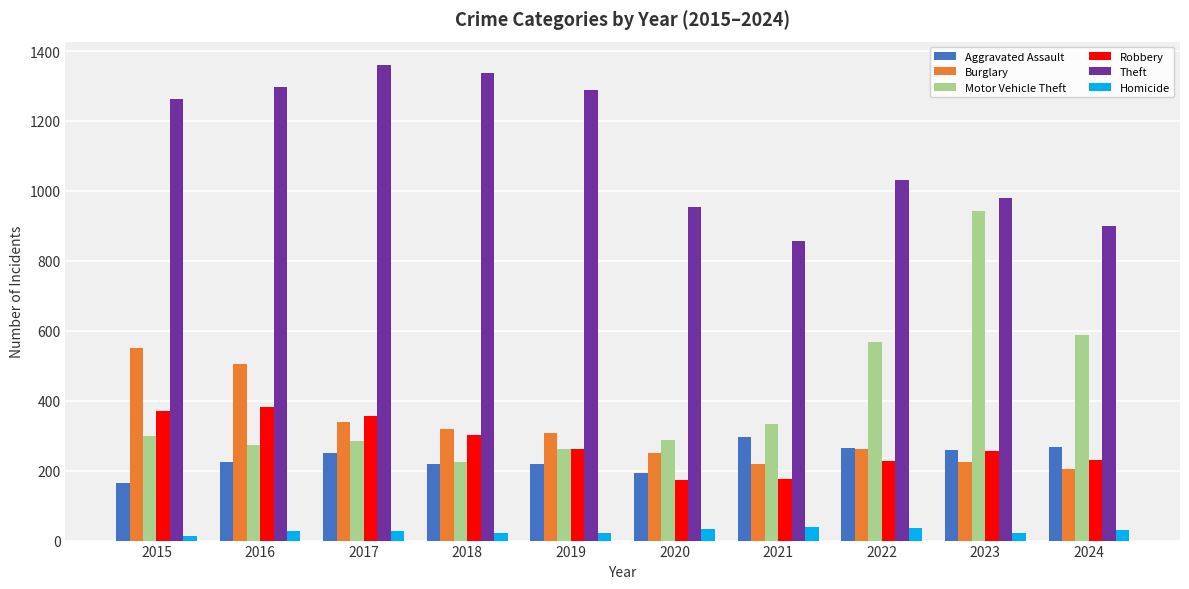

True or false: Aggravated Assault has a value of 259 at 2023.

True